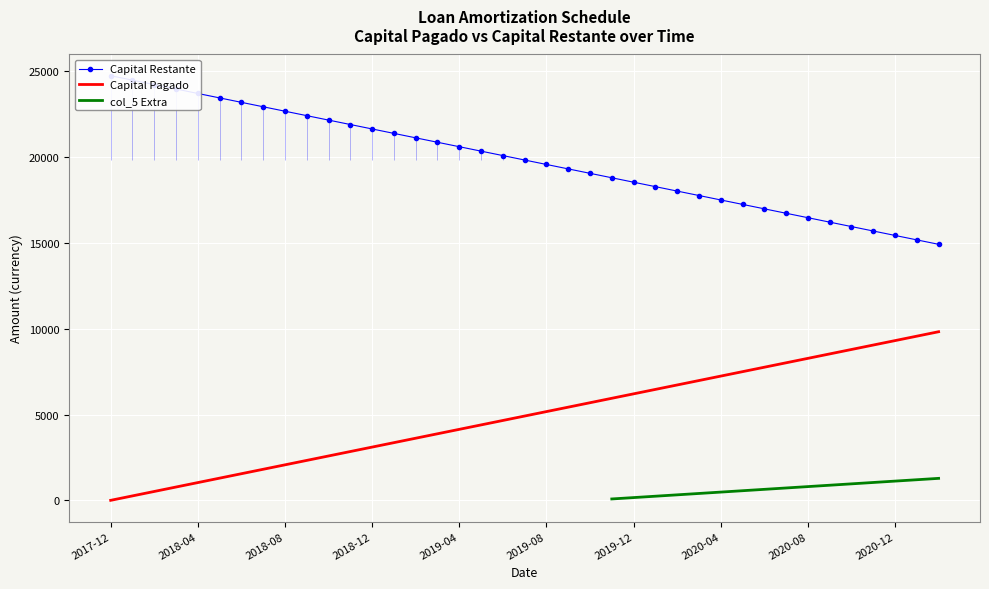

What is the highest value of the Capital Pagado series?

9821.9